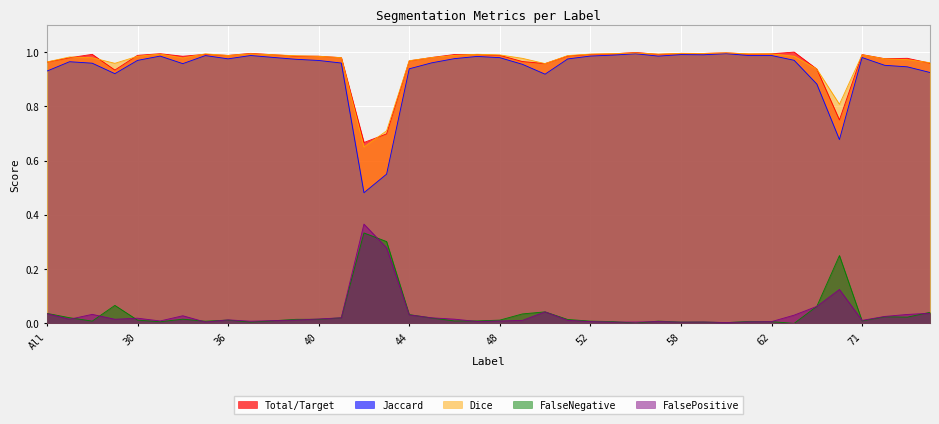

What is the label of the 28th point from the left?

57